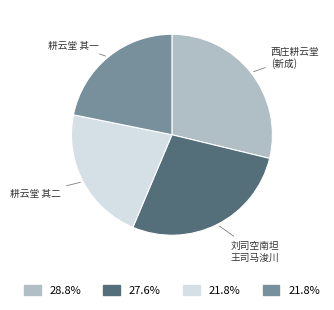

Does any single category account for the majority?

No